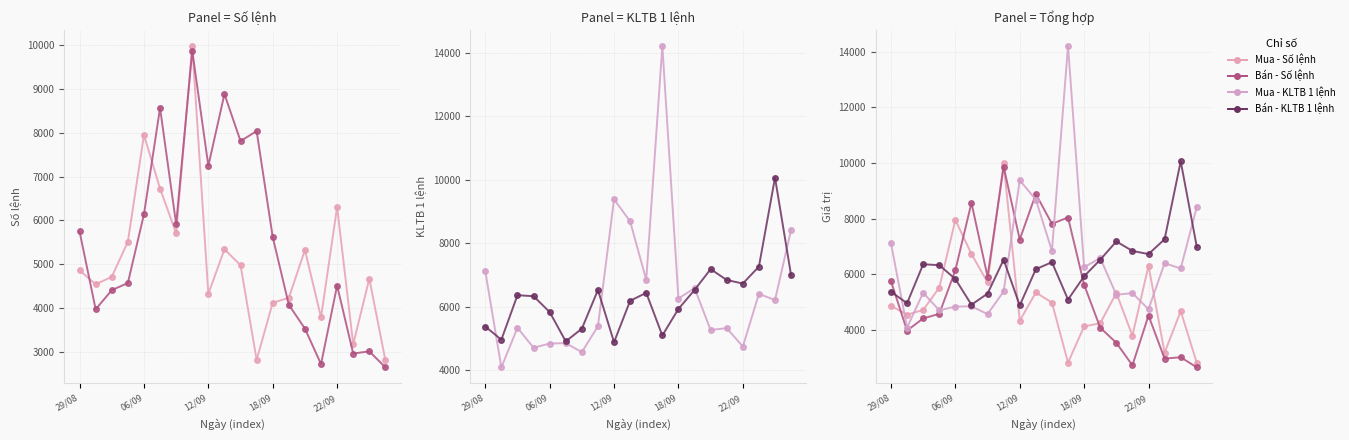

What value does the Bán - Số lệnh series have at 7?

9868